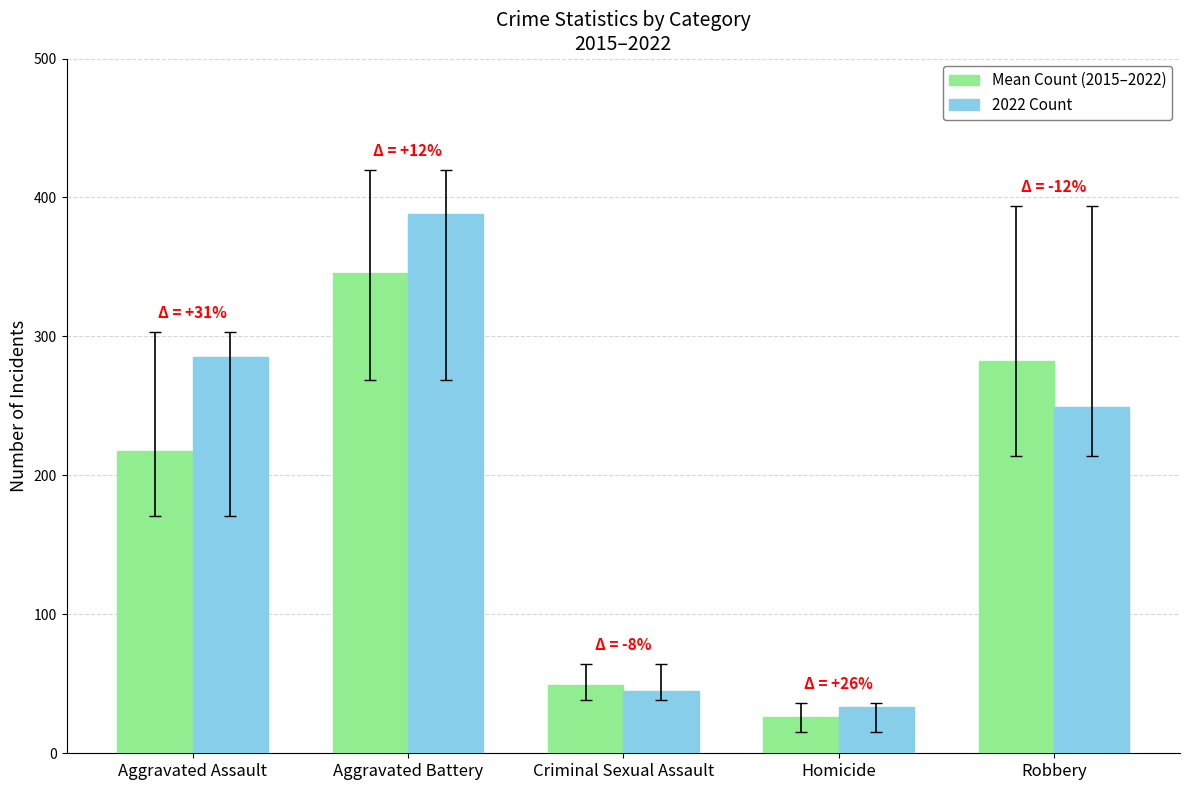

What is the minimum value shown in the chart?

26.1